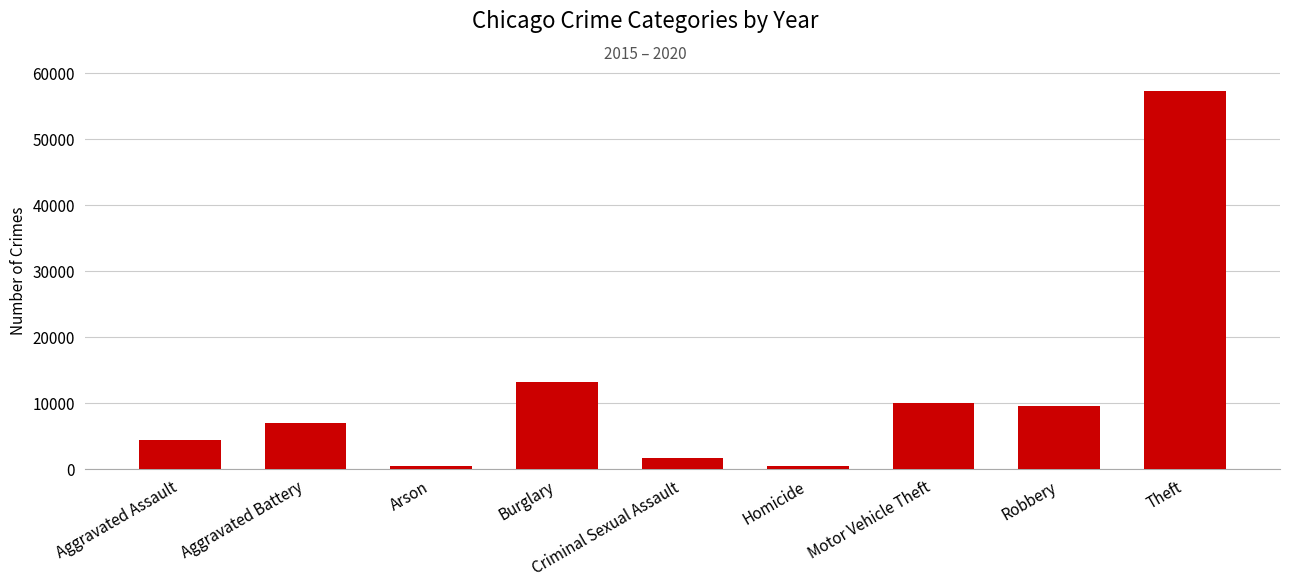

What value does the data have at Criminal Sexual Assault?

1703